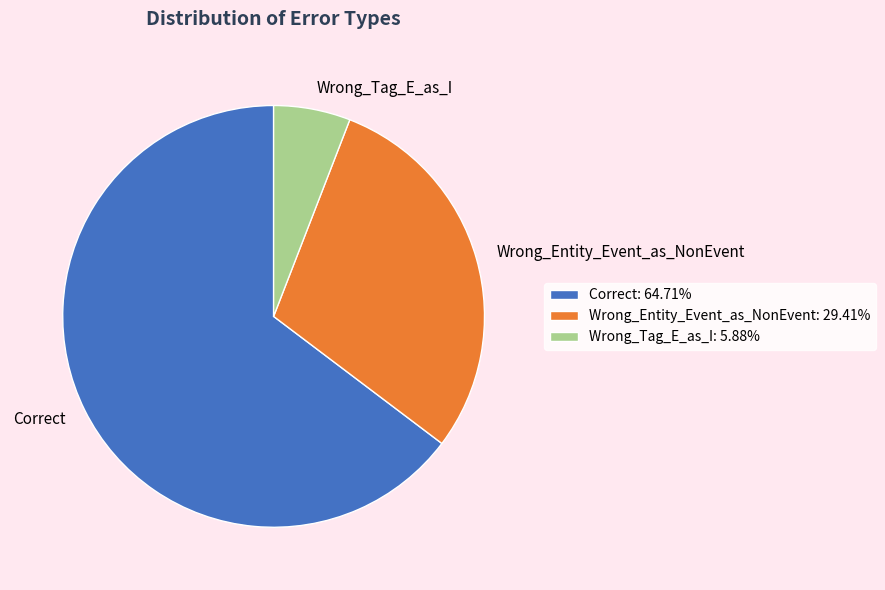

How many slices are in this pie chart?

3